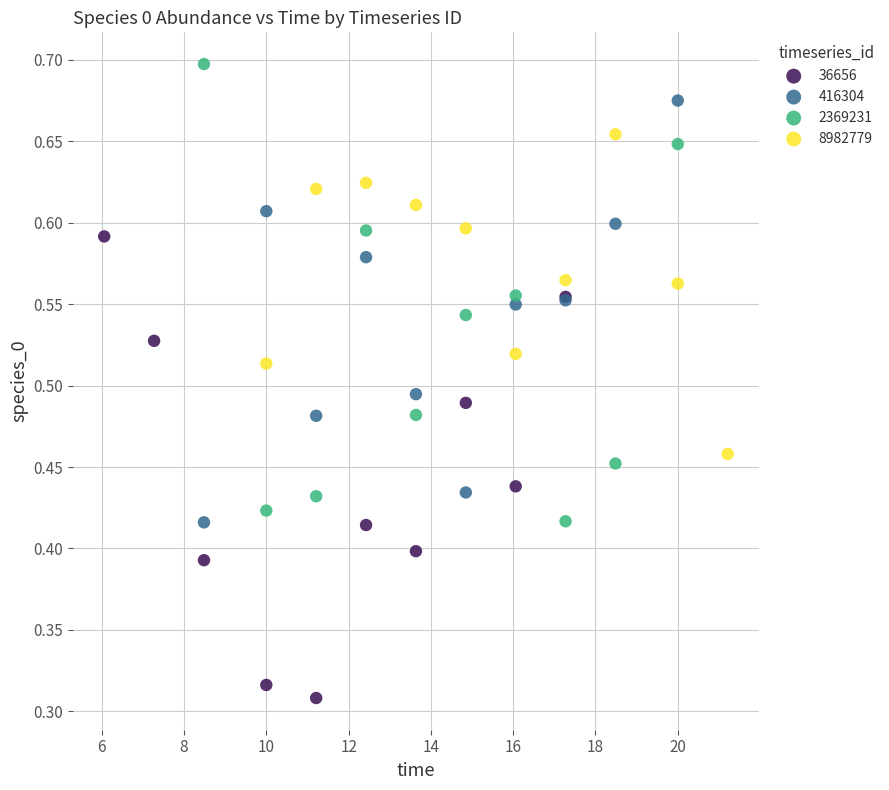

Which series contains the highest Y value?

2369231